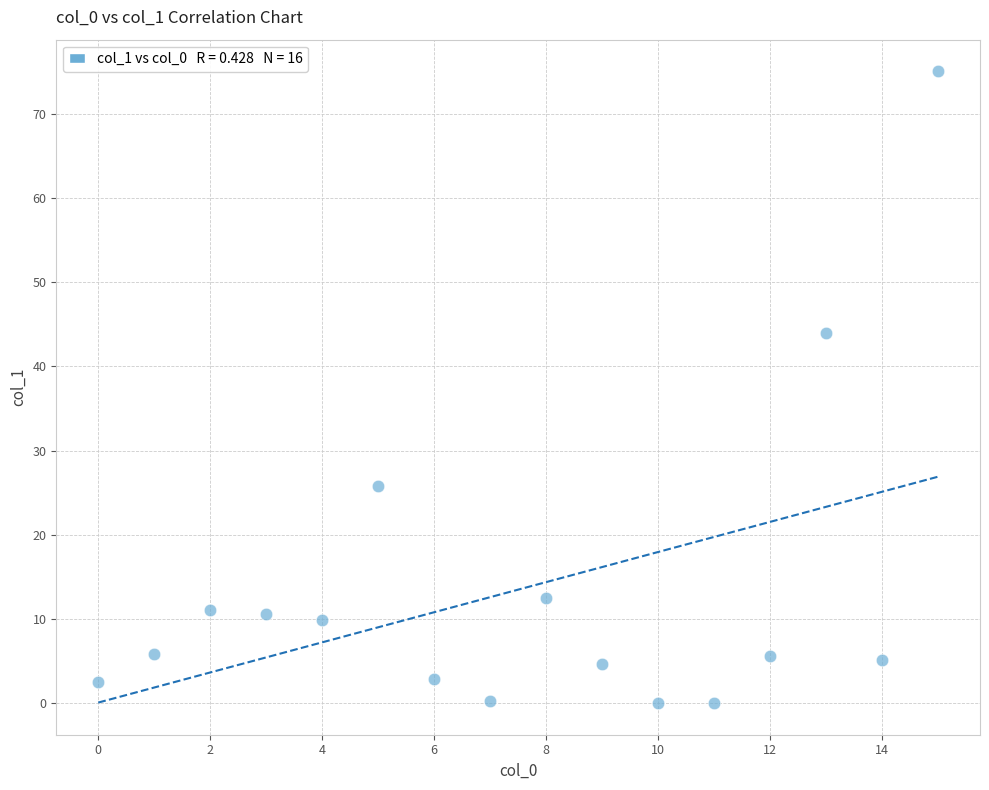

What is the range of Y values (max minus min)?

75.1